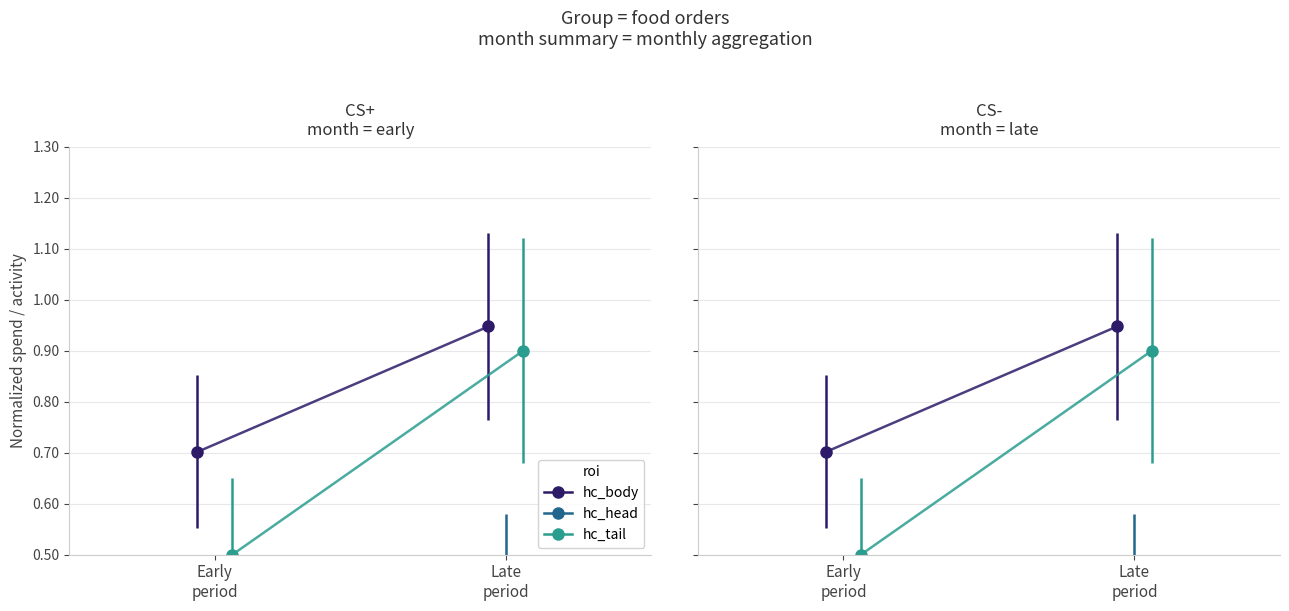

List the series in order of their peak value, lowest first.

hc_head, hc_tail, hc_body